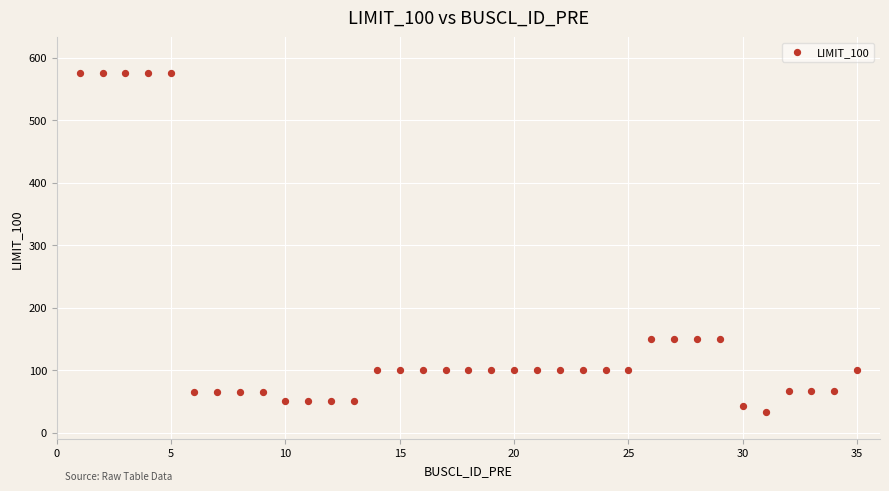

What is the range of Y values (max minus min)?

541.7